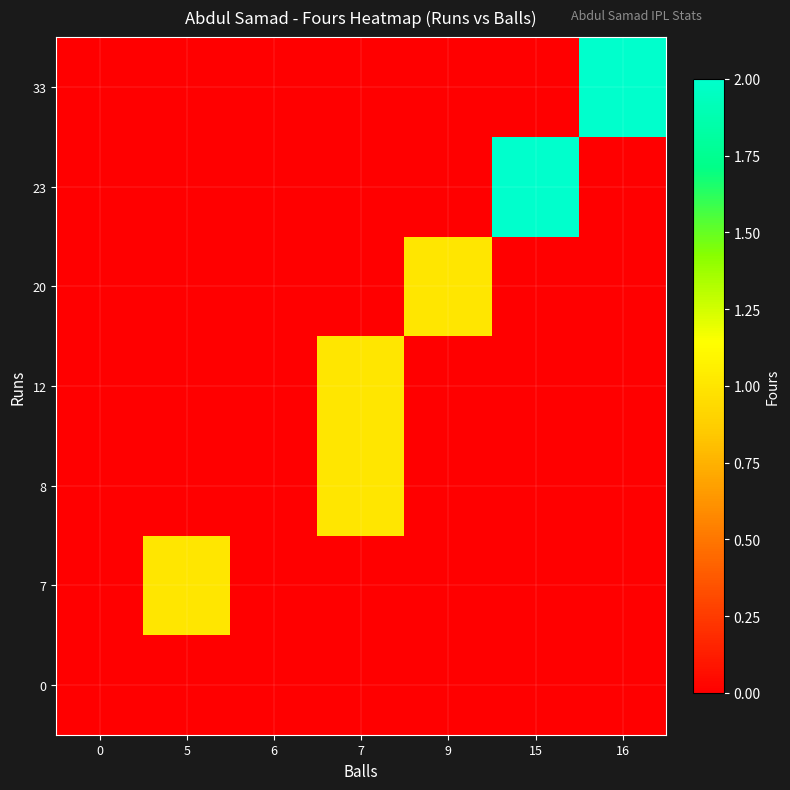

Rank the series by their maximum value, from highest to lowest.

23, 33, 7, 8, 12, 20, 0